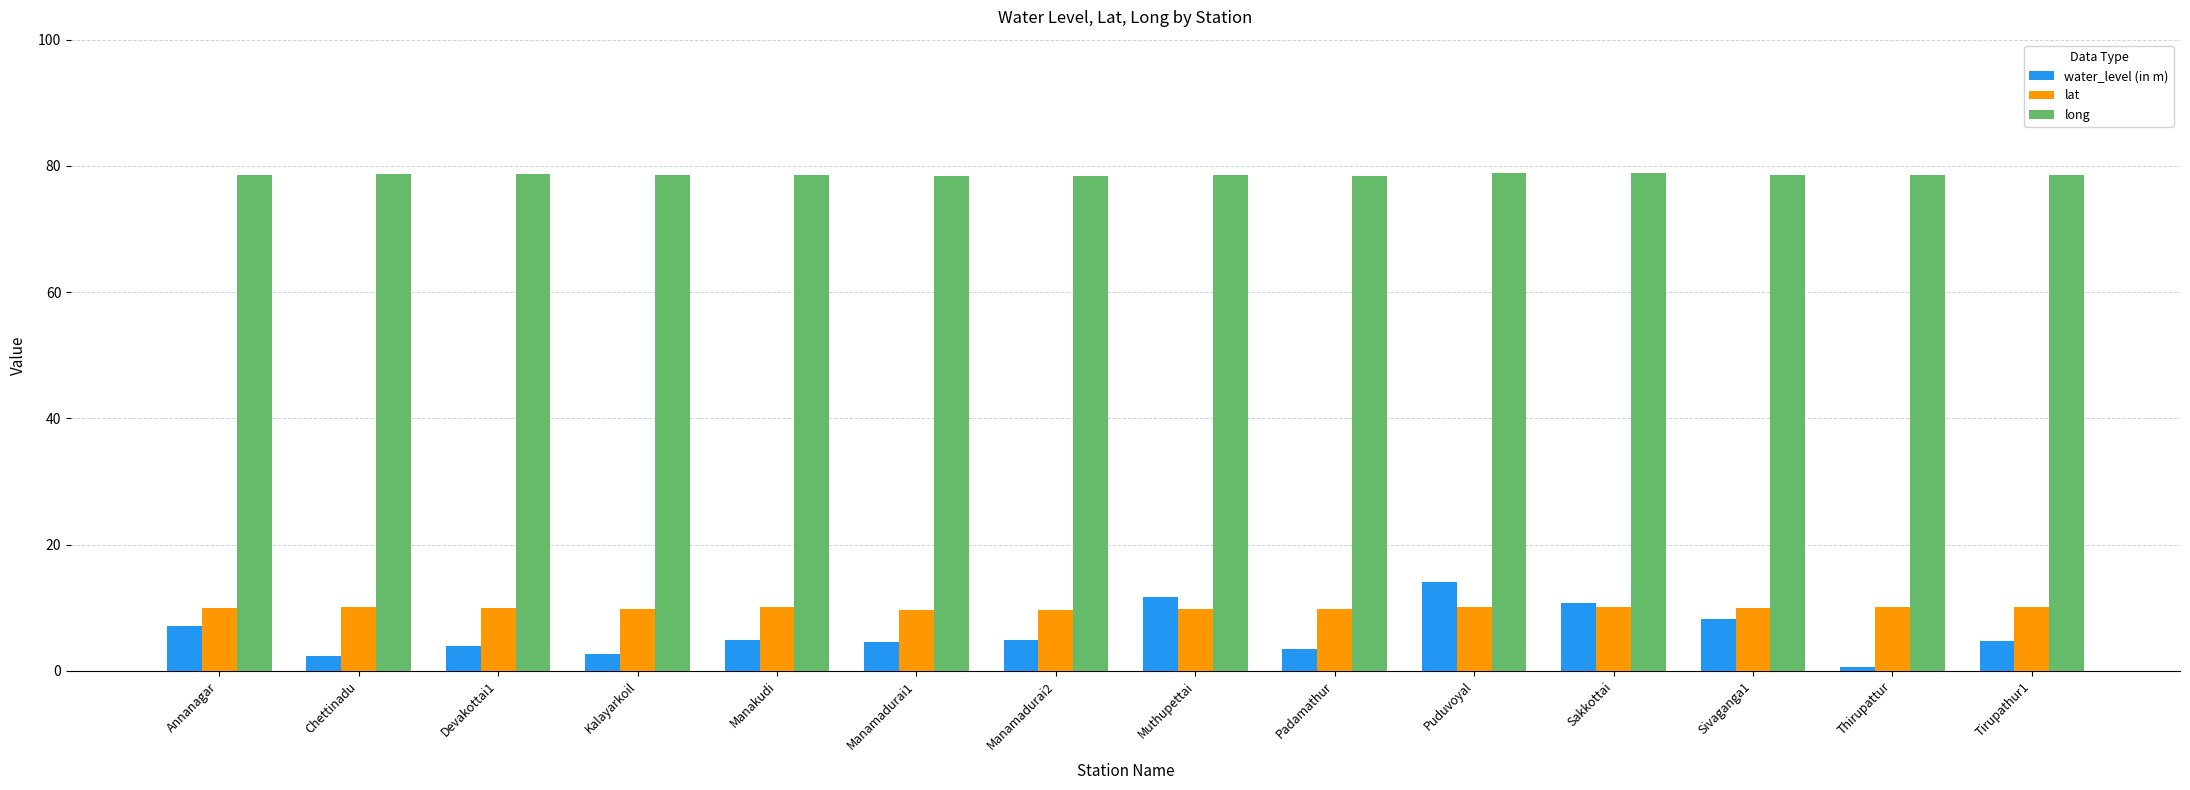

What is the minimum value for water_level (in m)?

0.6